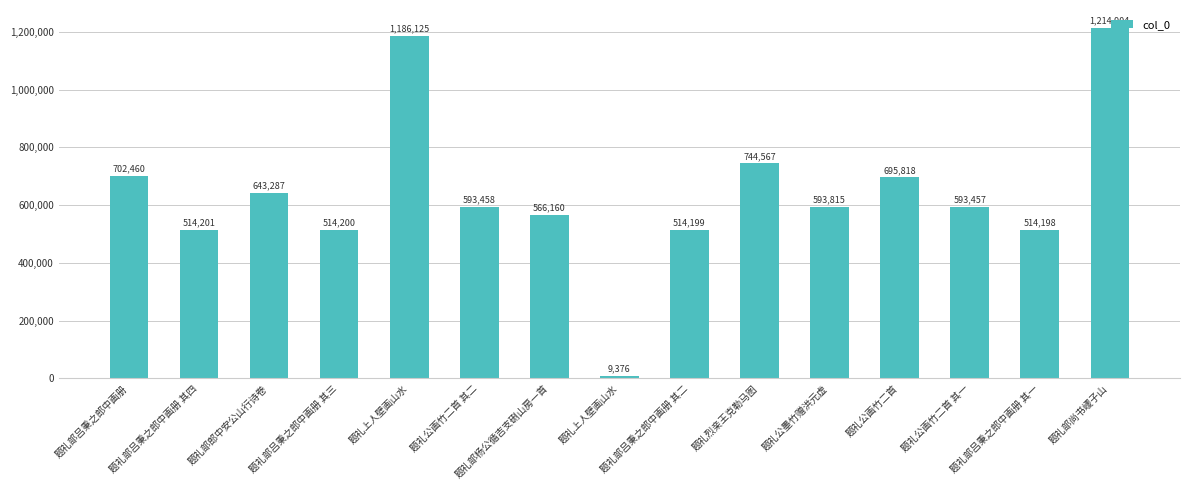

What is the label of the 13th bar from the left?

题礼公画竹二首 其一